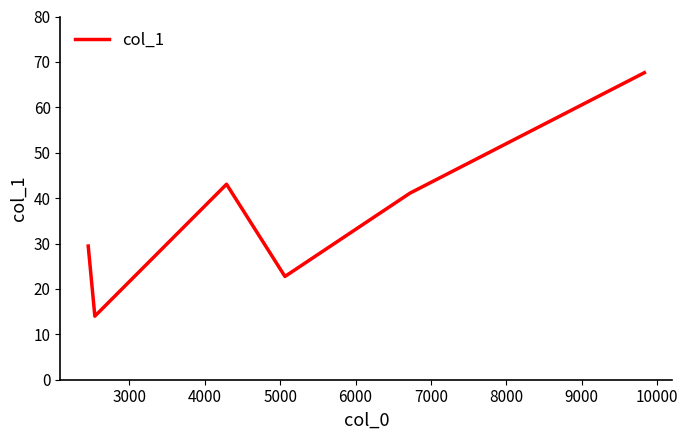

How many values exceed 41?

3